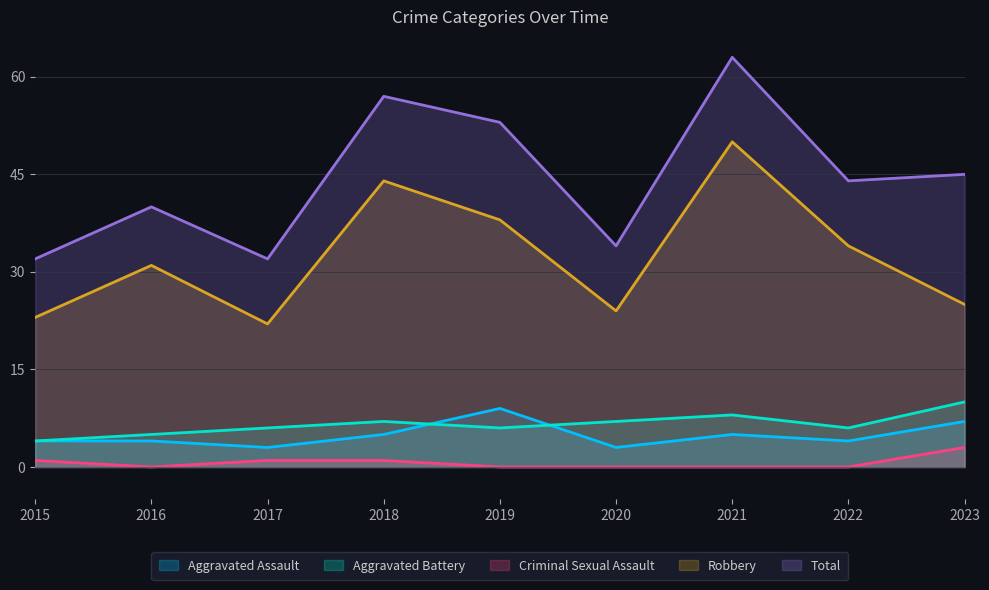

At which category does Robbery reach its first local valley?

2017